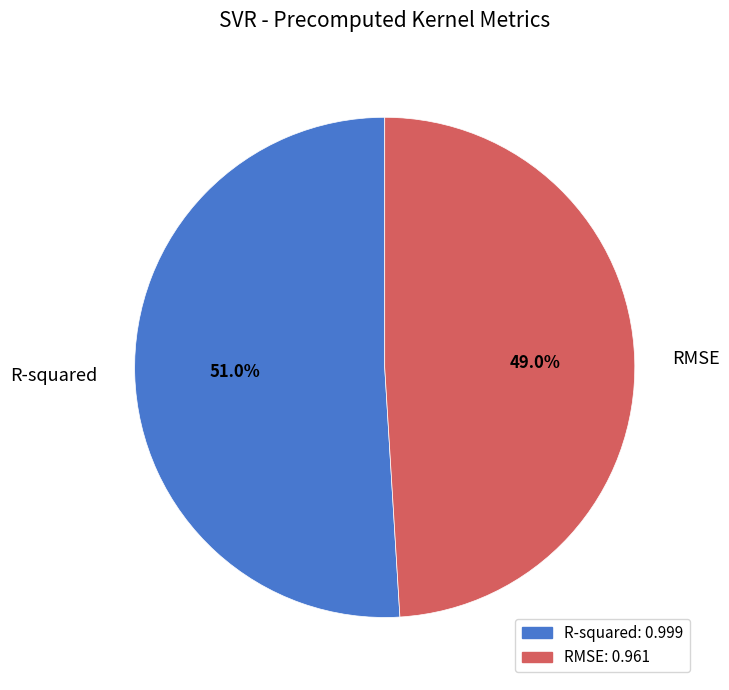

Is the sum of RMSE and R-squared greater than half?

Yes